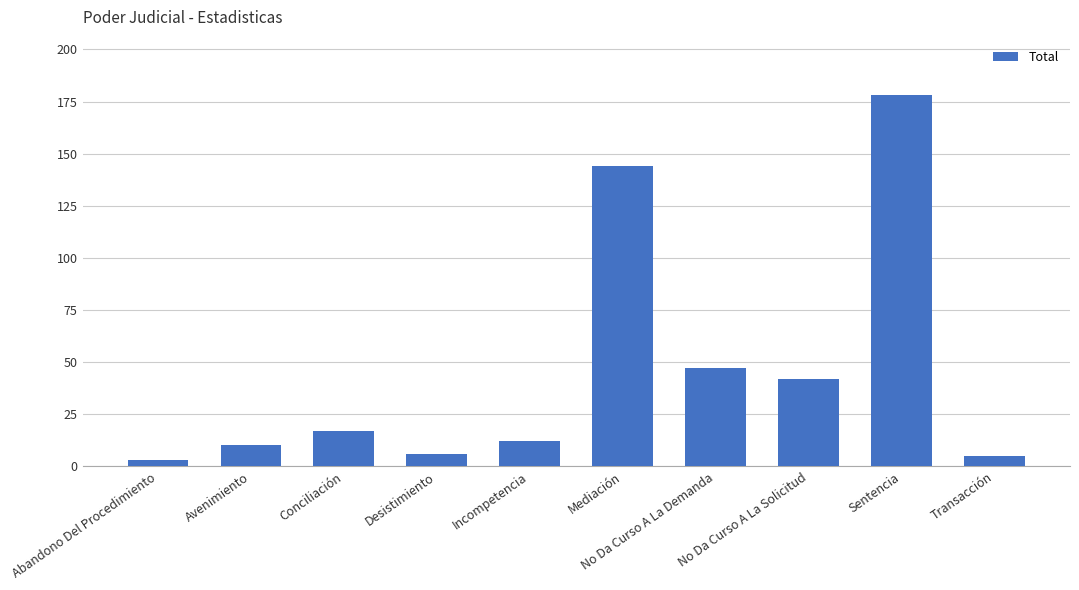

What is the sum of all values?

464